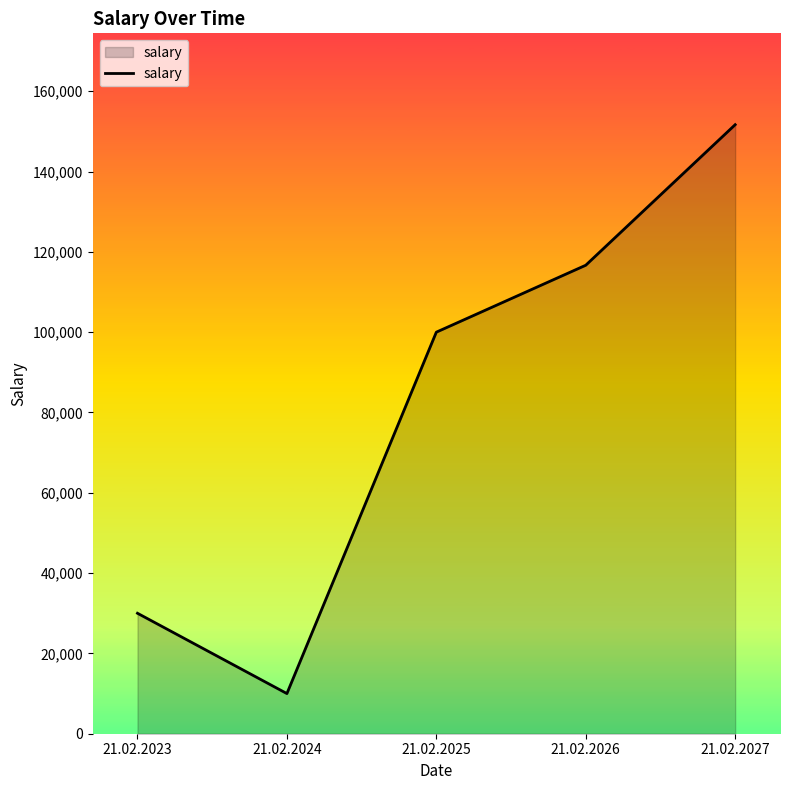

Count the number of data series in this chart.

1